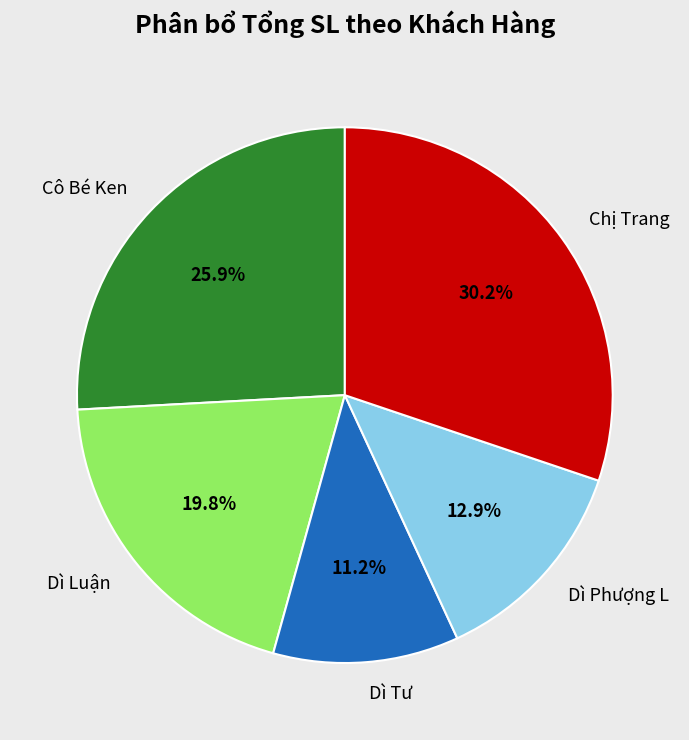

Which has a higher value, Cô Bé Ken or Chị Trang?

Chị Trang